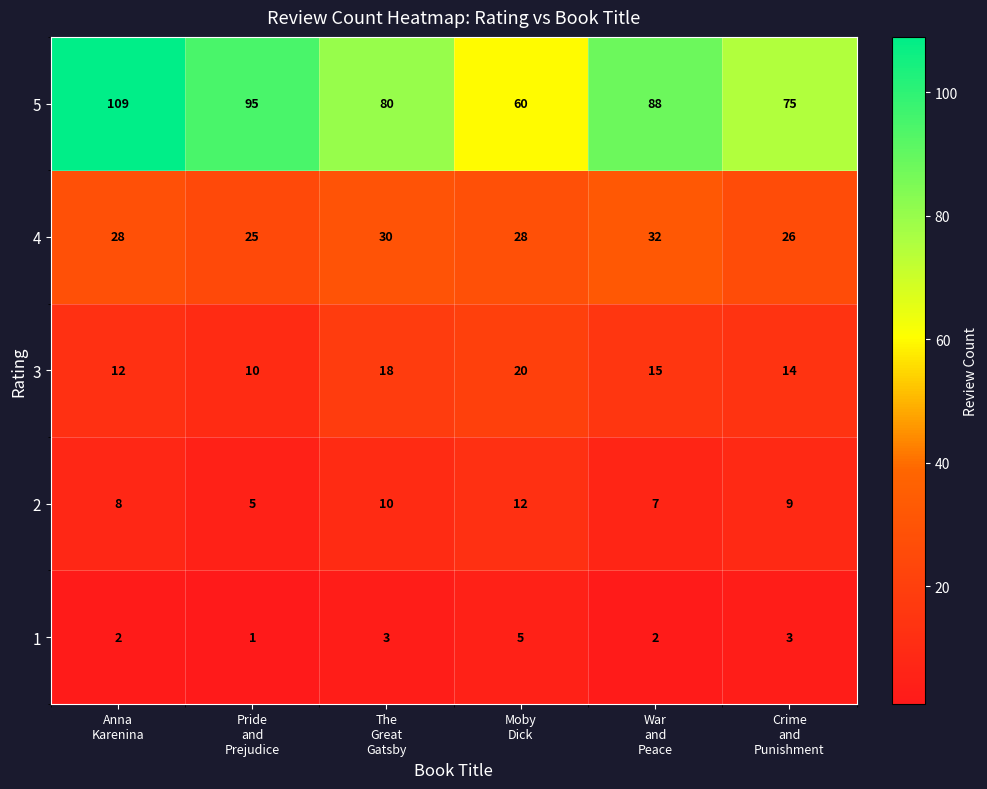

Which series has the largest total across all categories?

5